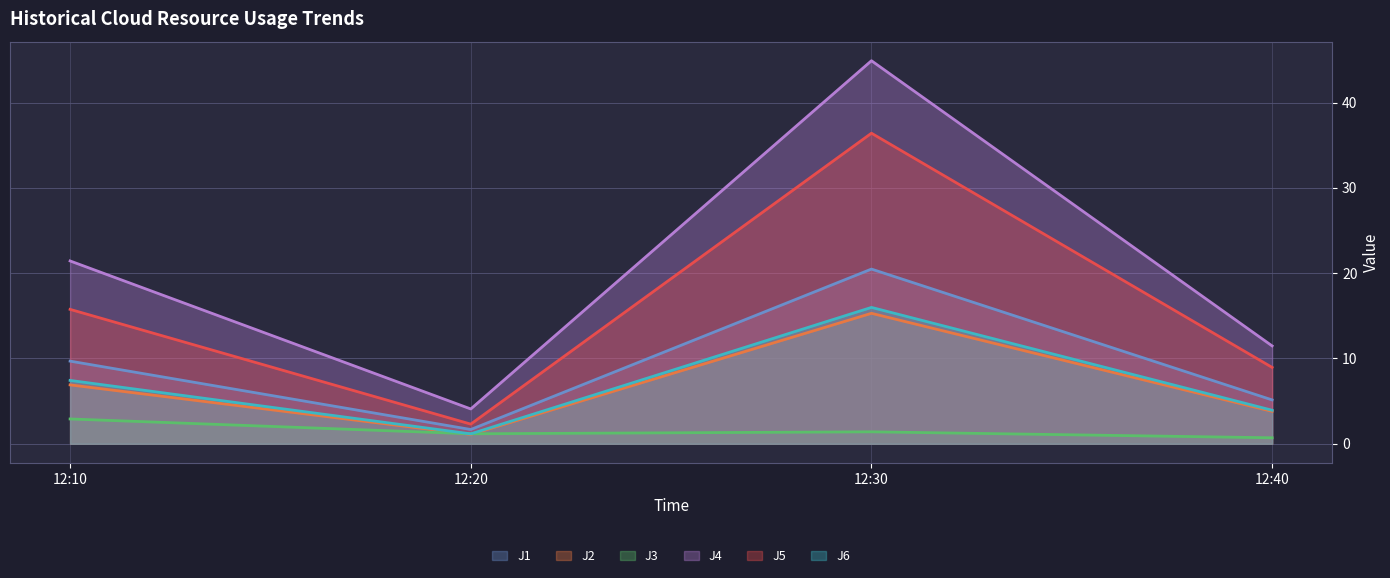

Where is J6 nearest to the value 8?

12:10